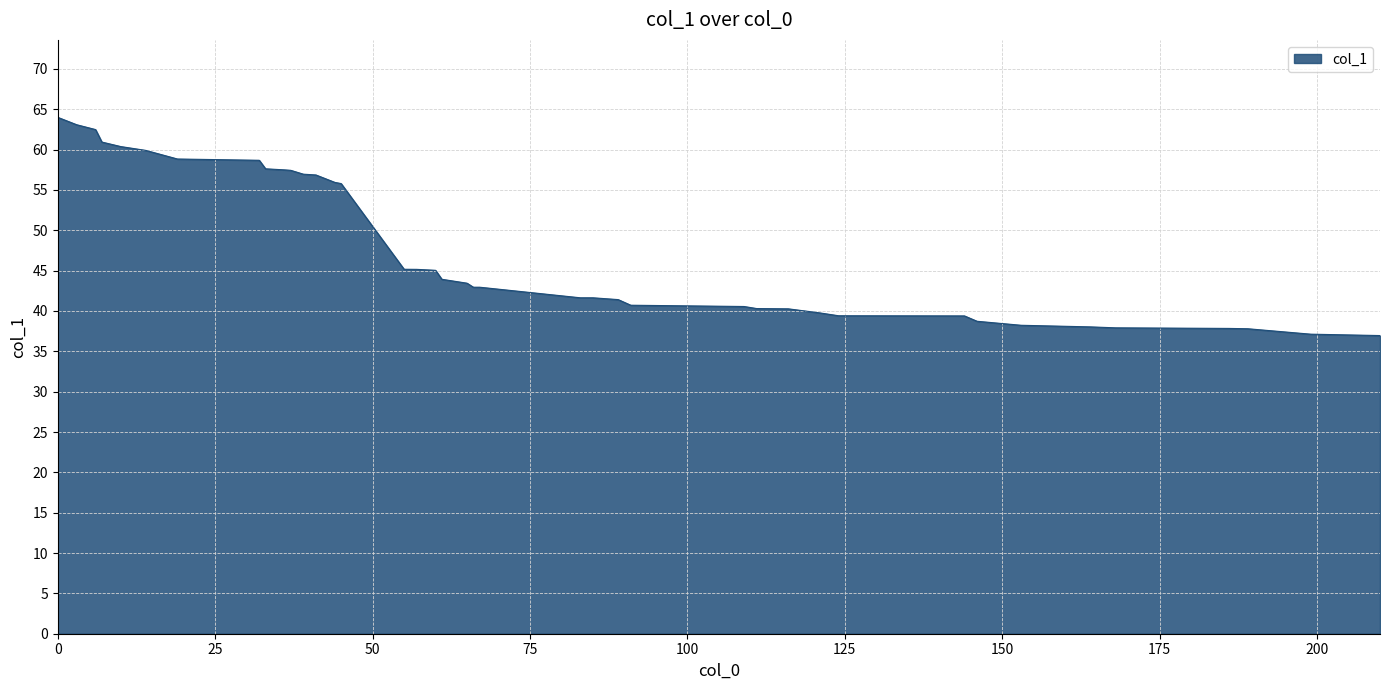

What is the greatest value displayed?

64.0